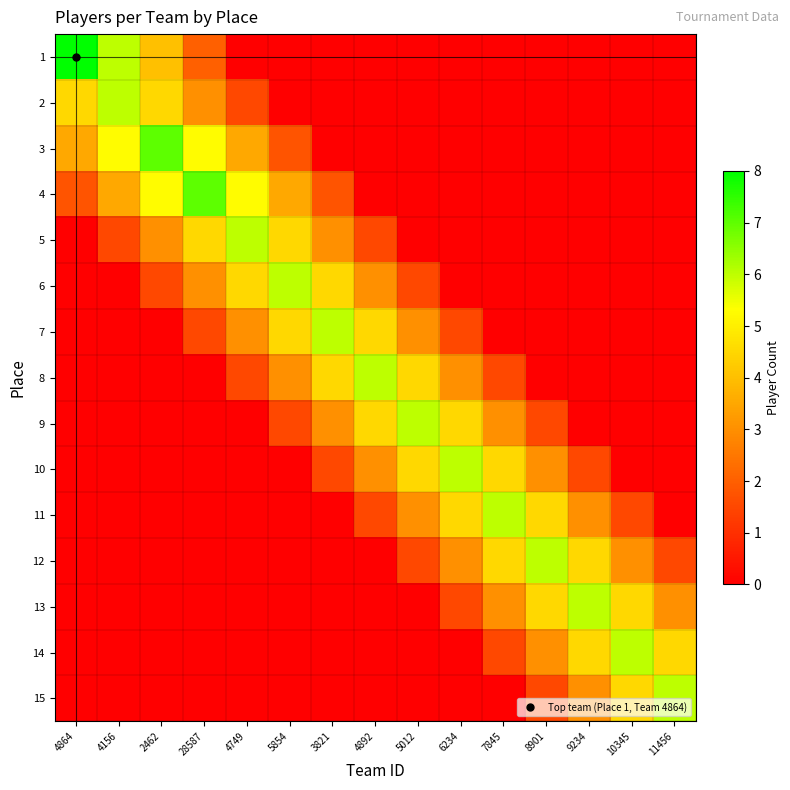

Which series has the widest spread of values?

1